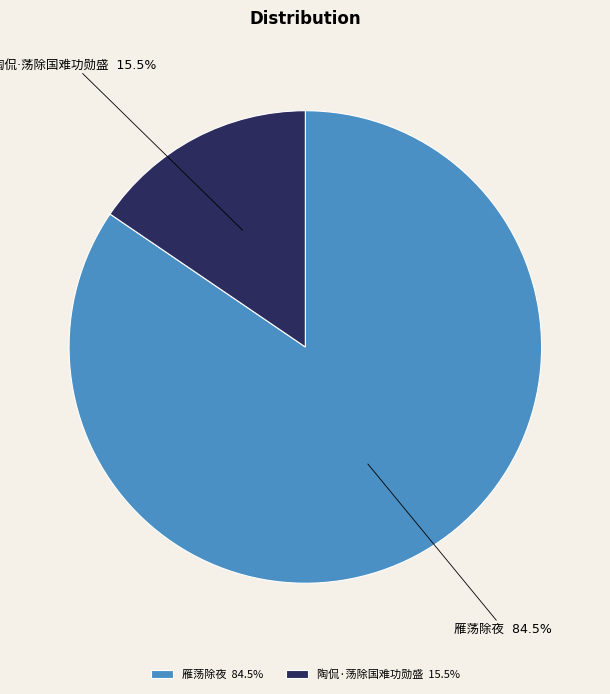

To the nearest percent, what is the difference between the largest and smallest slice percentages?

69%